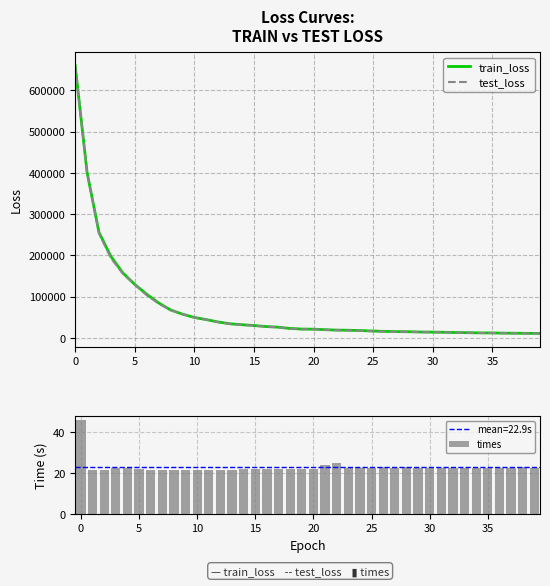

What is the sum of all test_loss values?

2727444.3